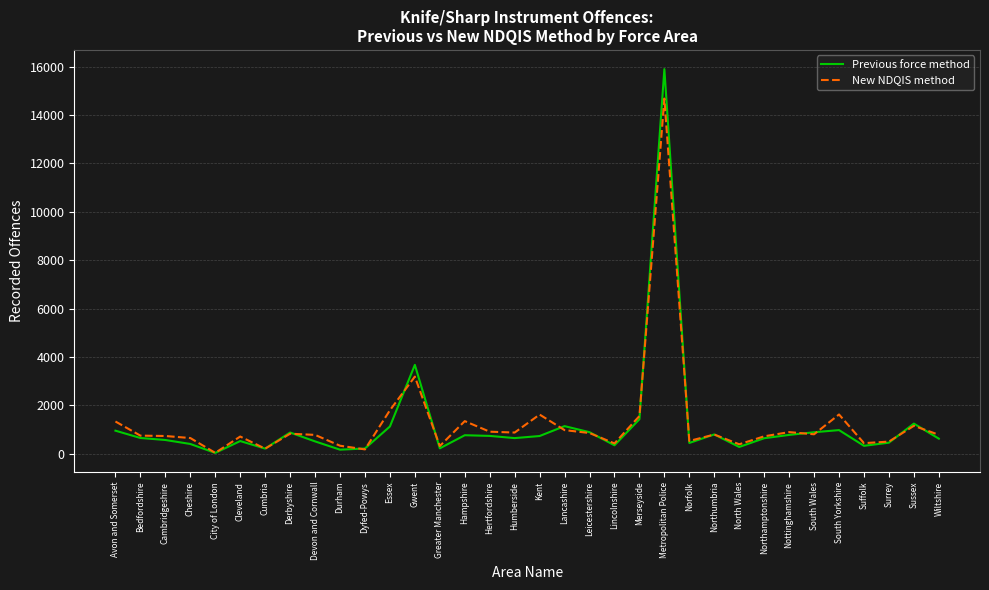

What is the difference between the highest and lowest values at Cambridgeshire?

165